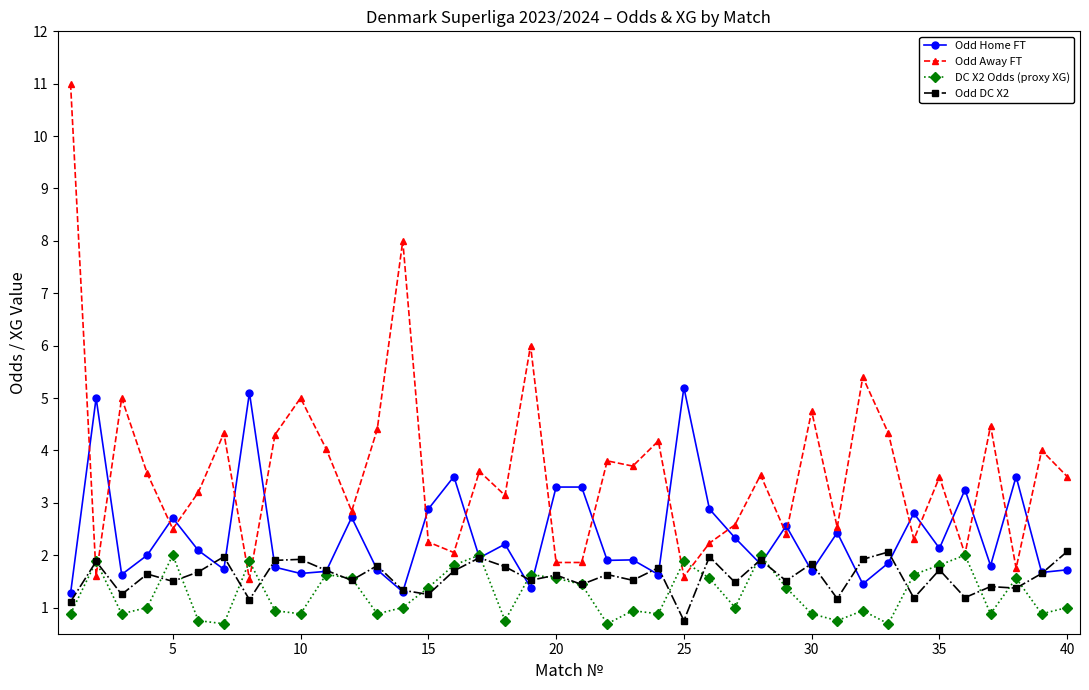

What is the value of the DC X2 Odds (proxy XG) point at the 27th from the left?

1.0